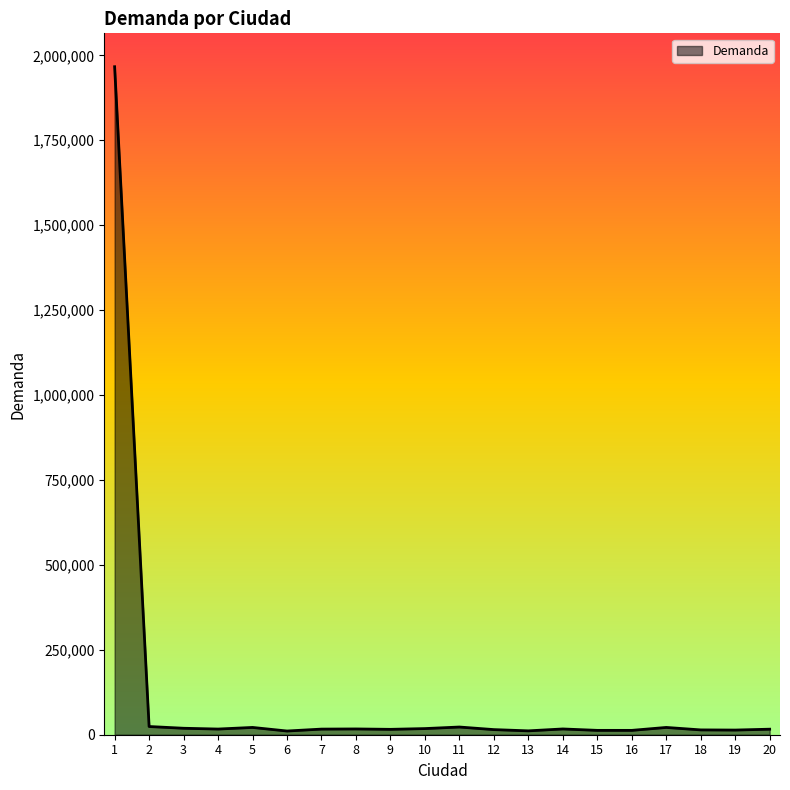

What is the greatest value displayed?

1966544